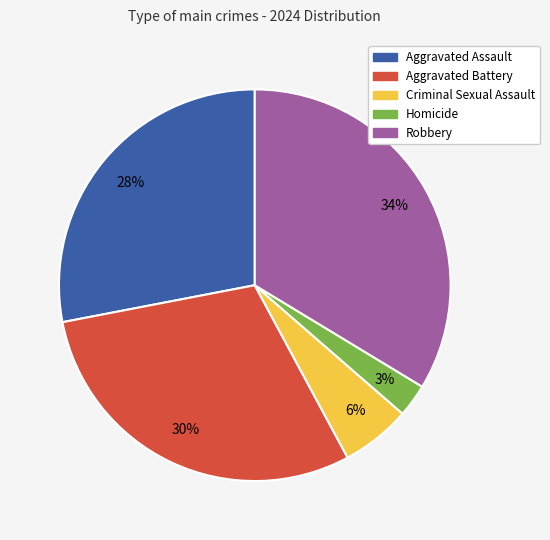

What is the smallest slice in the pie chart?

Homicide